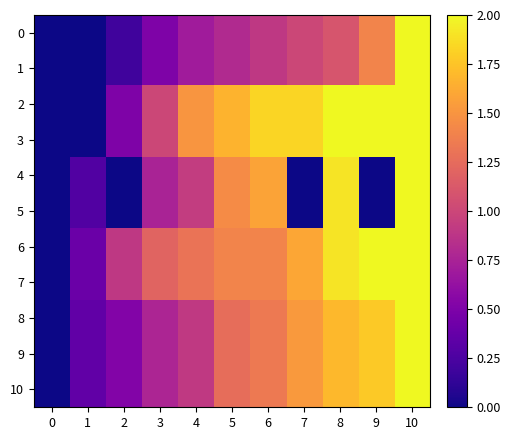

How many series are shown in this chart?

11